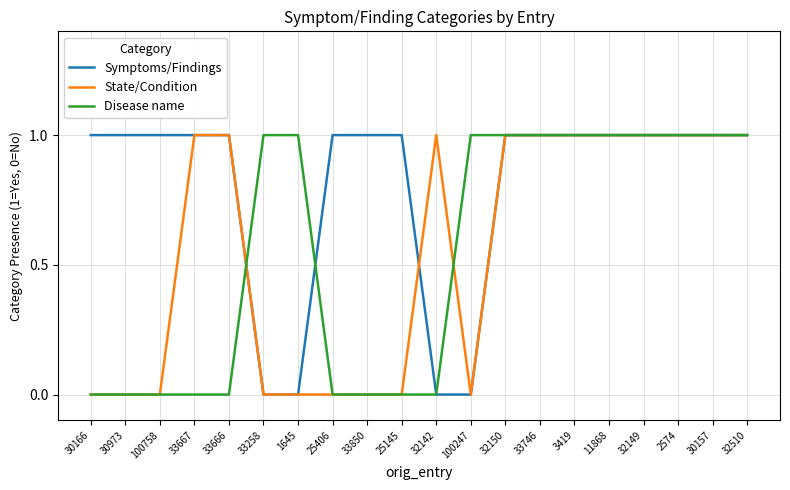

Is it true that Symptoms/Findings equals 1 at 32510?

True